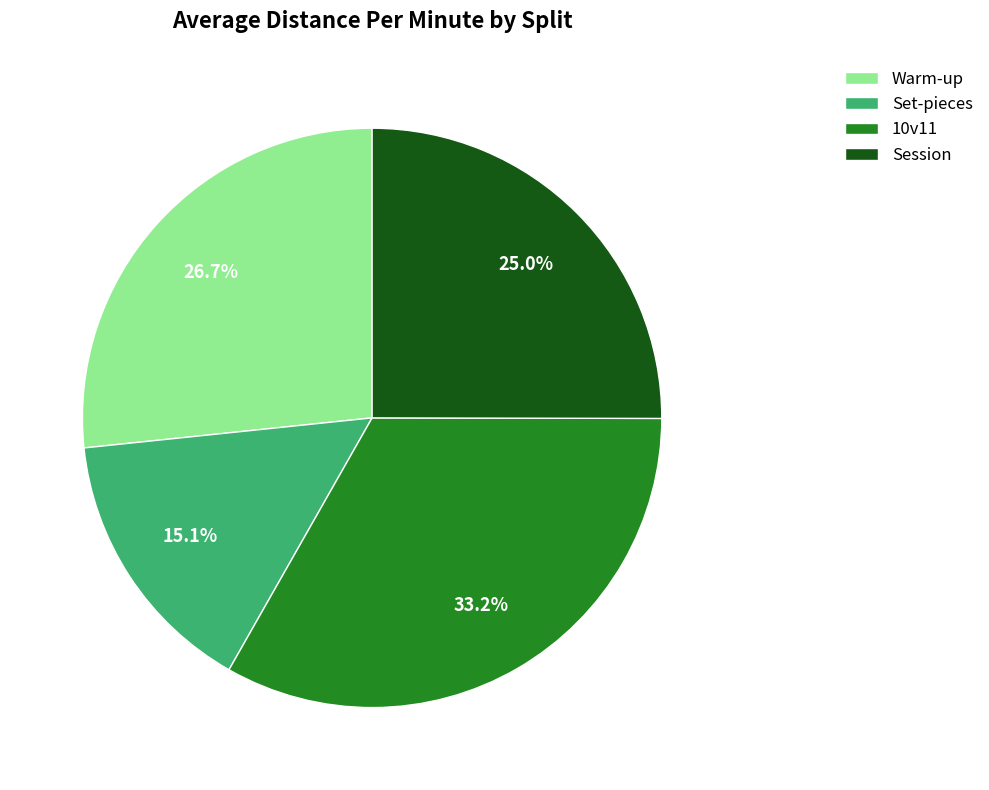

Which category has the biggest portion of the pie?

10v11